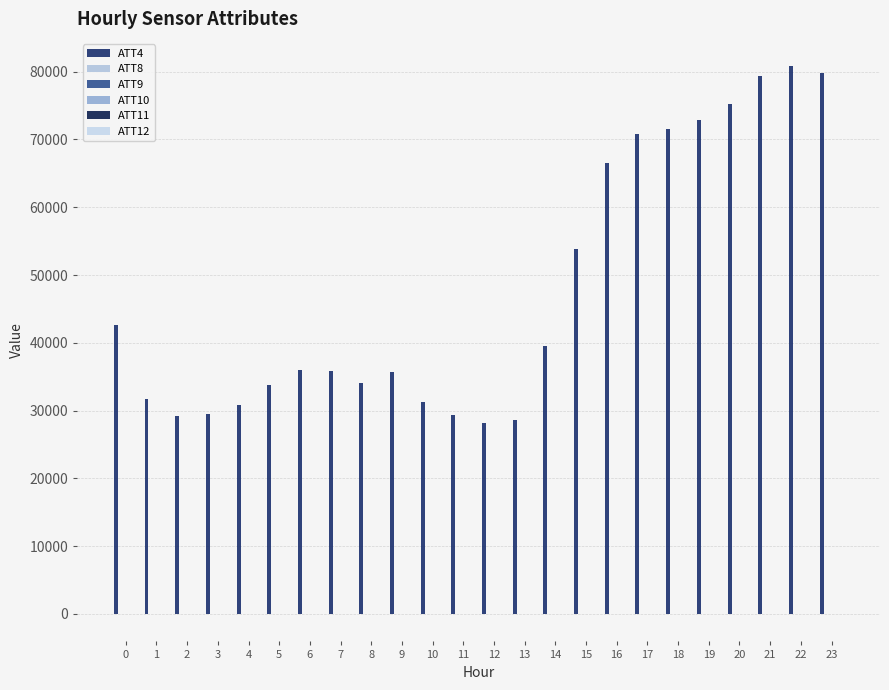

At how many categories does at least one series exceed 28028?

24